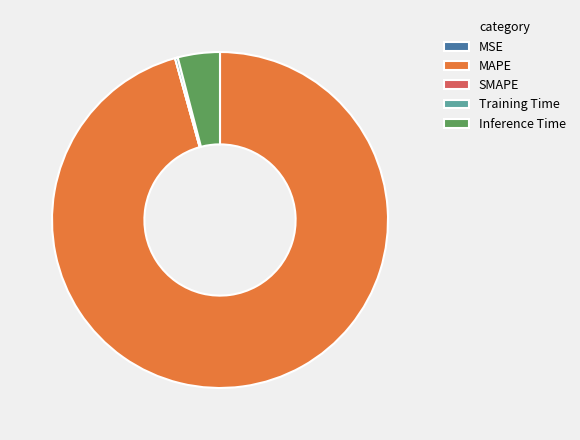

Which slice is the largest?

MAPE